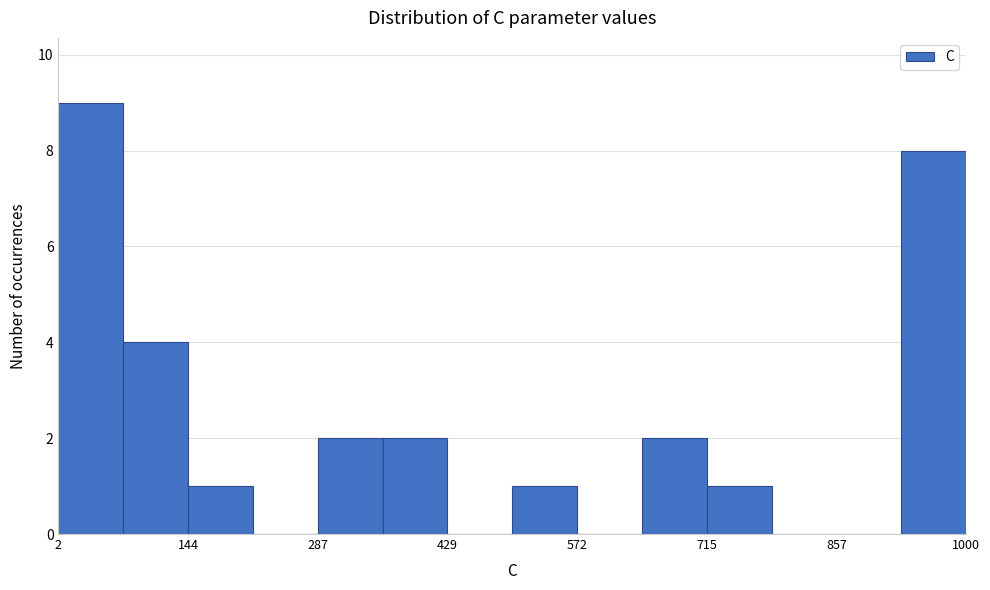

Around what value on the x-axis is the tallest bar? Give the approximate position of its centre, as read against the axis.

40